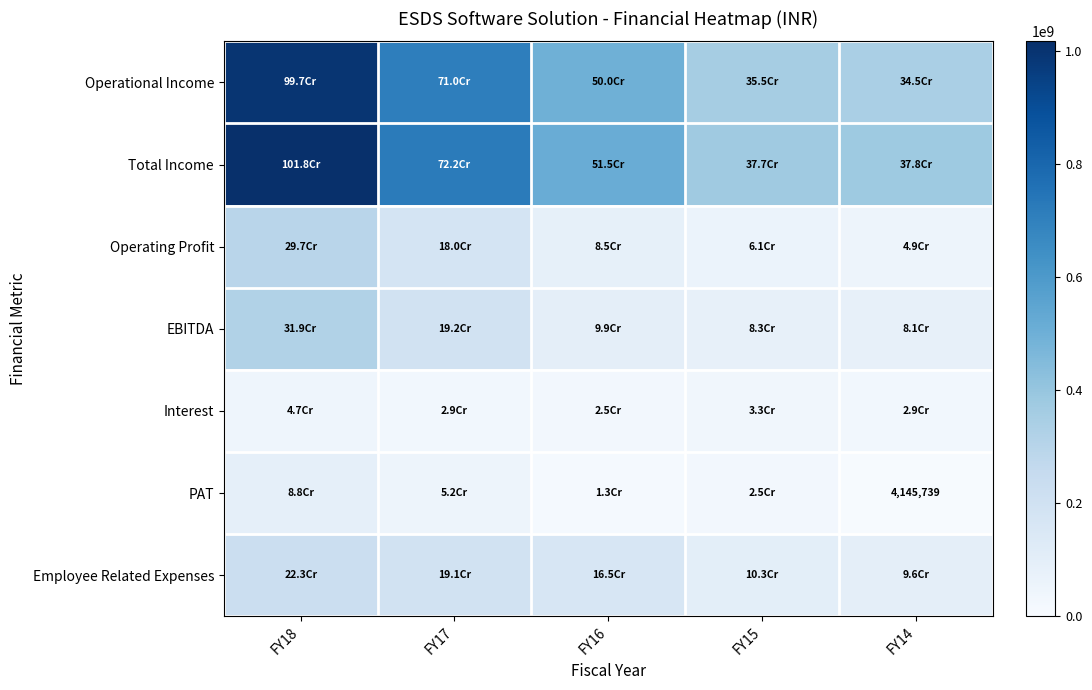

Where is Operational Income nearest to the value 671016760?

FY17